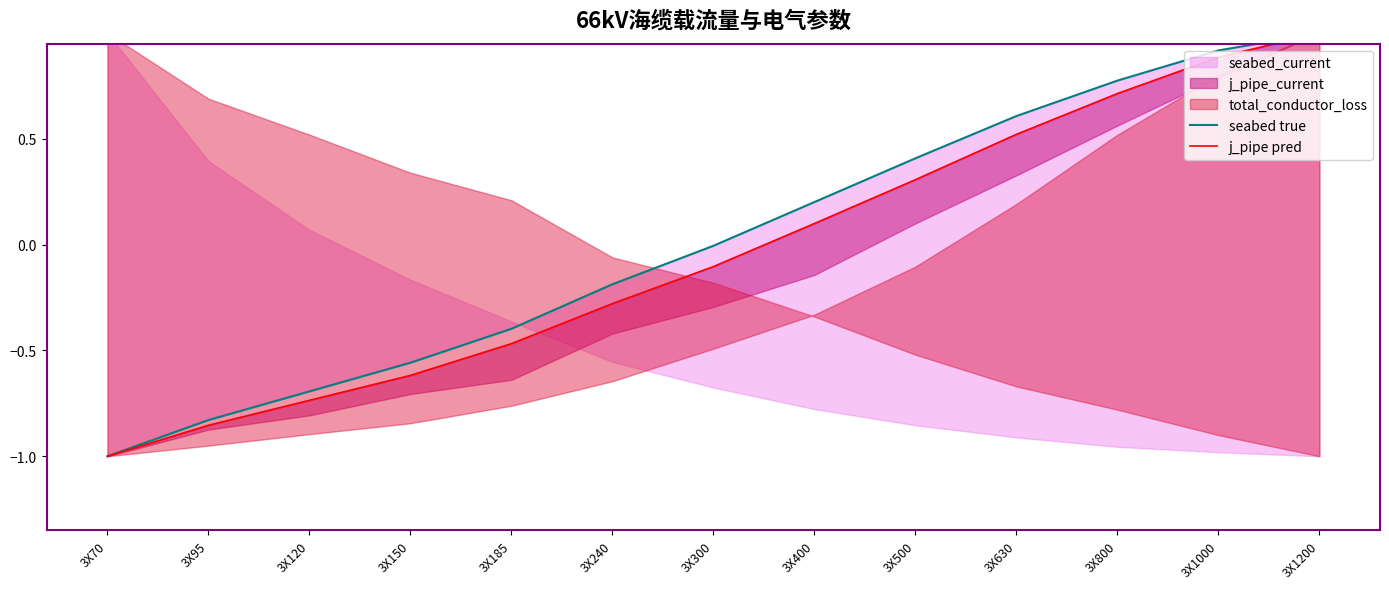

Which series changed the most between 3X120 and 3X300?

seabed true